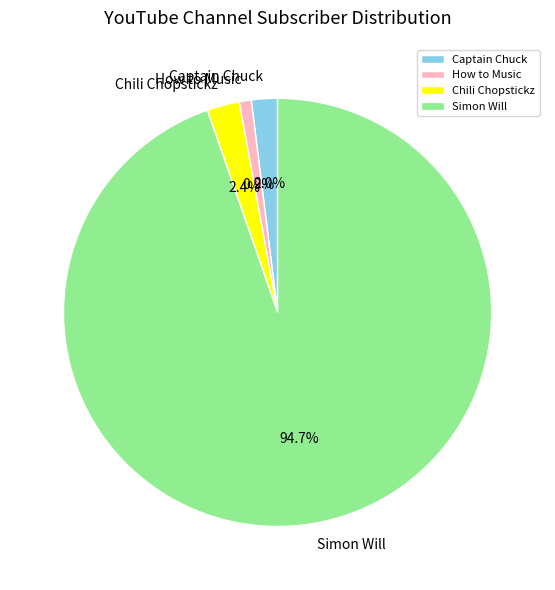

Is it true that How to Music is 1% of the pie?

True